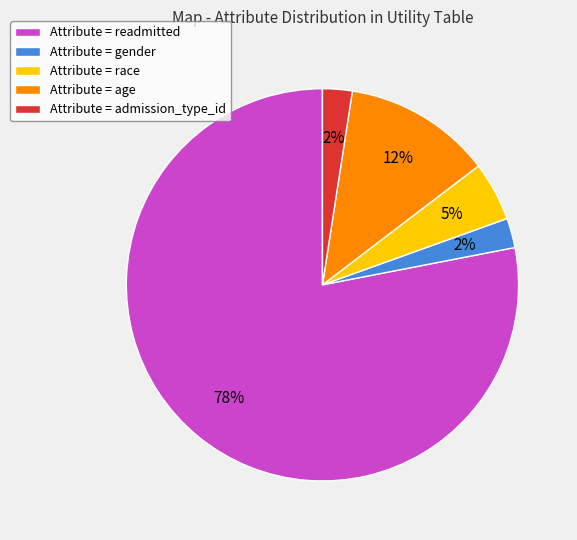

True or false: Attribute = admission_type_id accounts for 2% of the total.

True